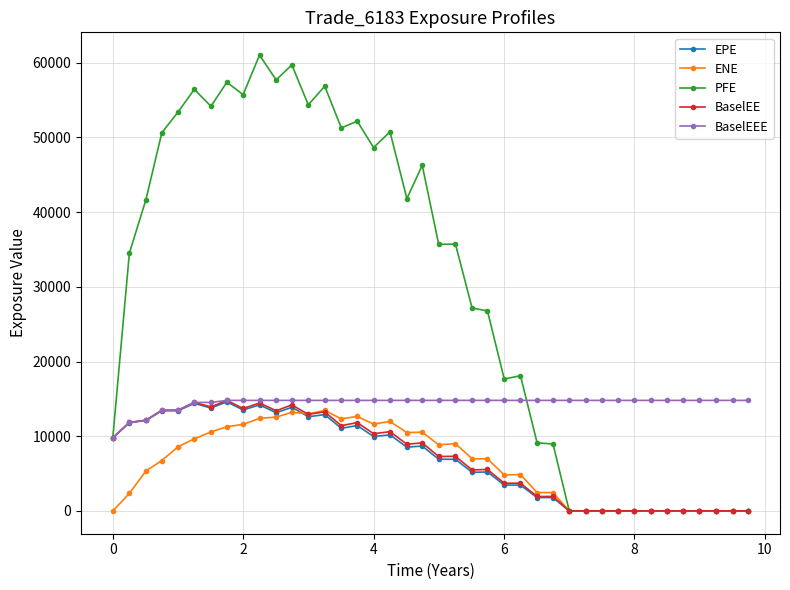

Does the chart display data point markers on the line(s)?

Yes